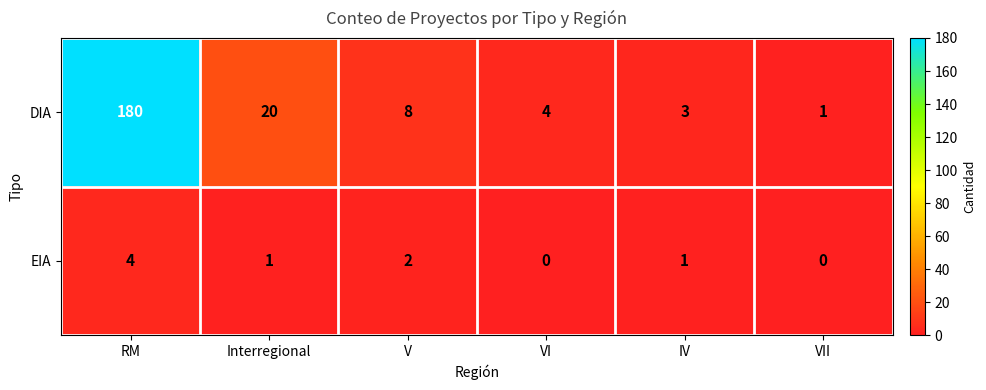

What is the average value of the DIA series?

36